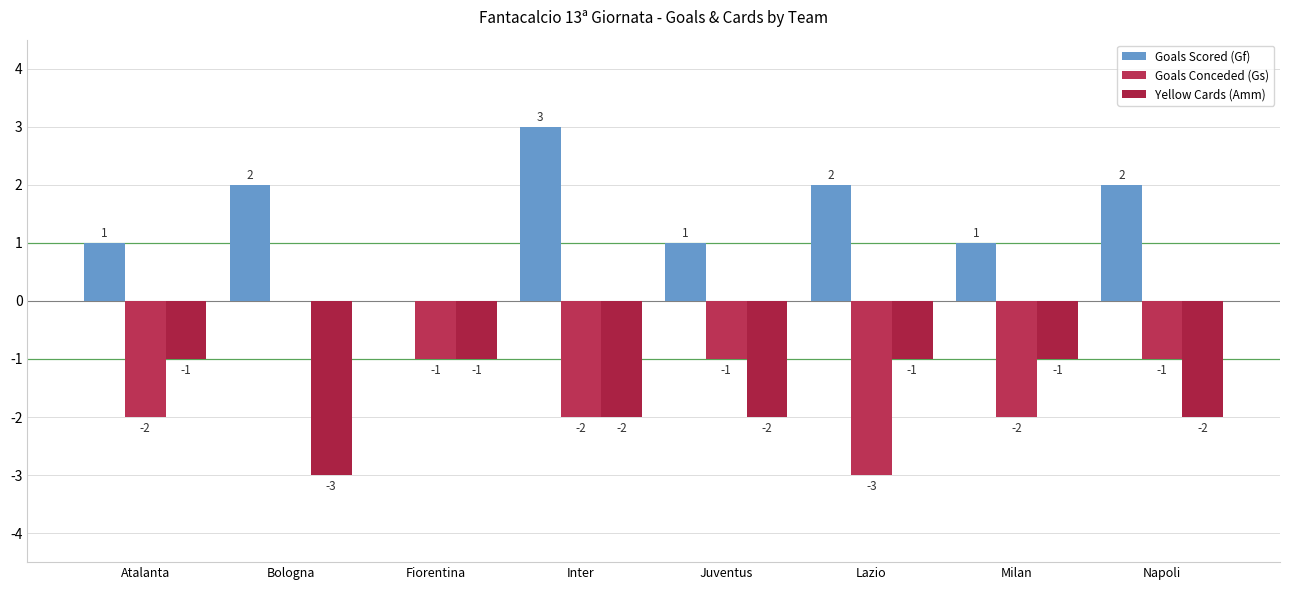

What is the label of the 7th bar from the right?

Bologna